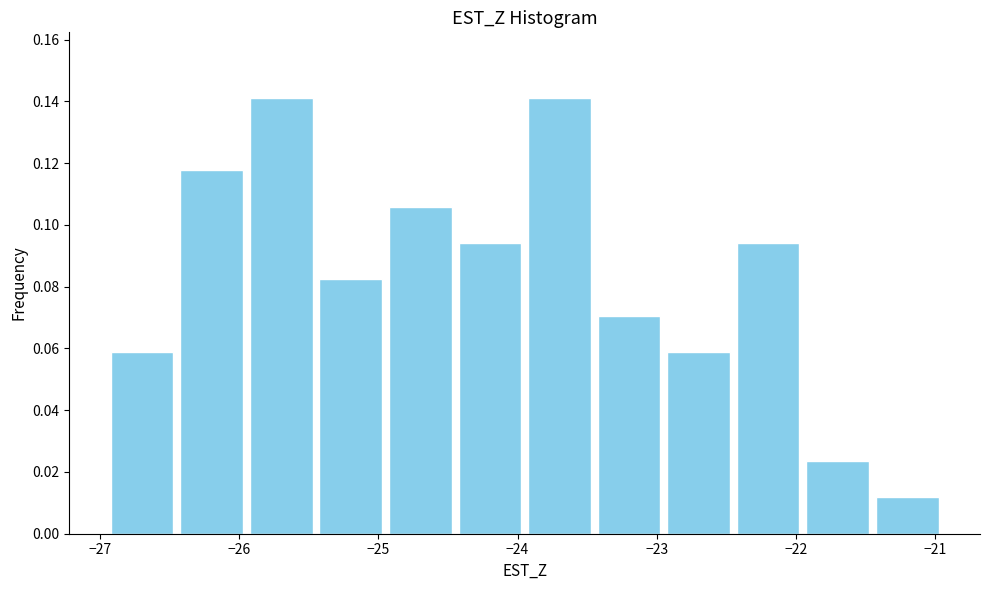

What is the height of the bar covering -24.9 to -24.4 on the x-axis? Neither the bar edges nor the heights are printed on the chart, so give them approximately, as read against the axes.

0.106